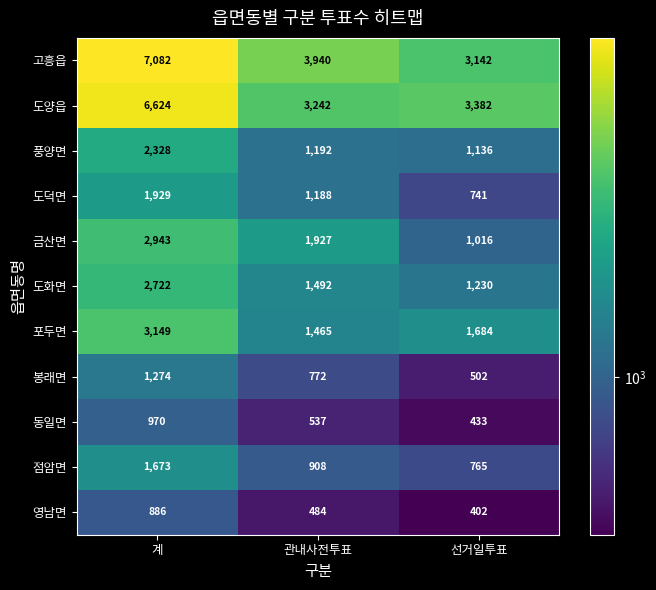

What is the average value of the 금산면 series?

1962